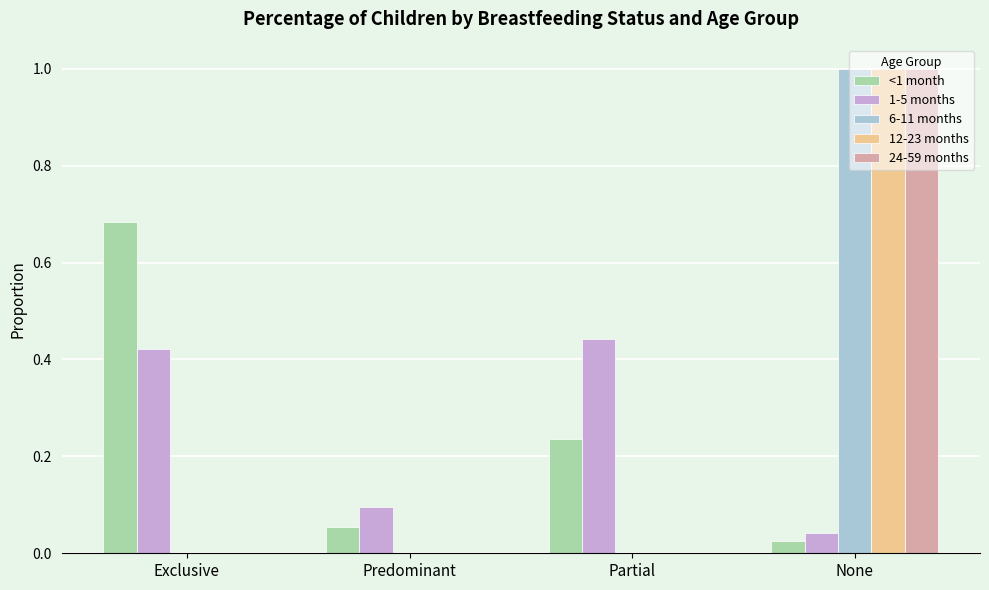

What is the sum of all 12-23 months values?

1.0